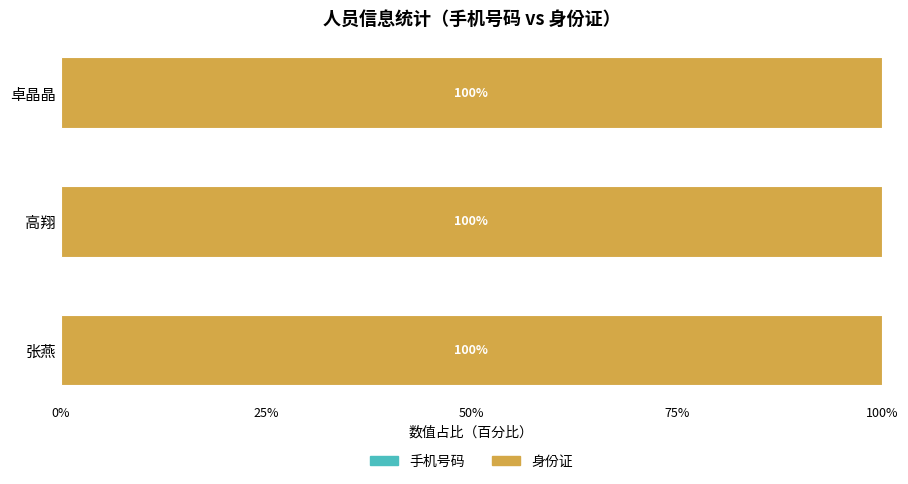

What is the total value across all series at 张燕?

100.0